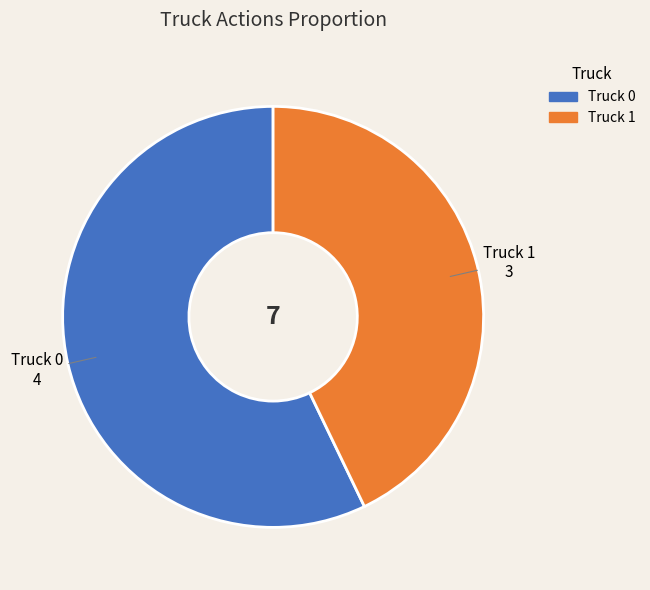

Between Truck 0 and Truck 1, which is larger?

Truck 0